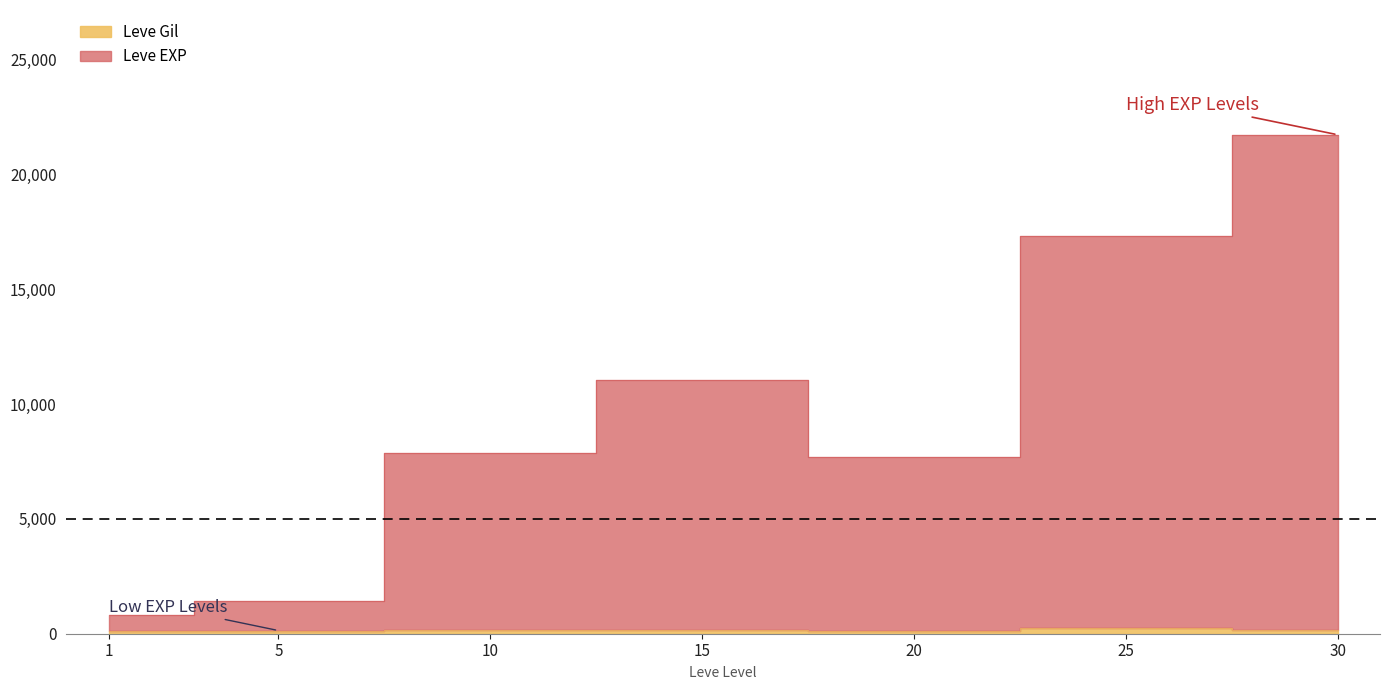

What is the lowest value of the Leve Gil series?

101